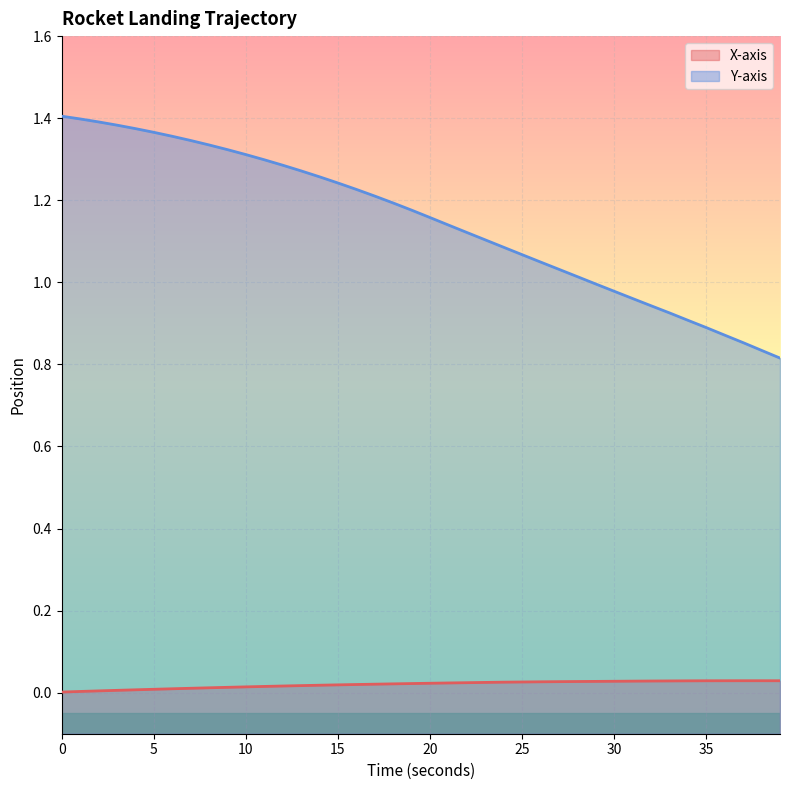

Where is Y-axis nearest to the value 1?

29